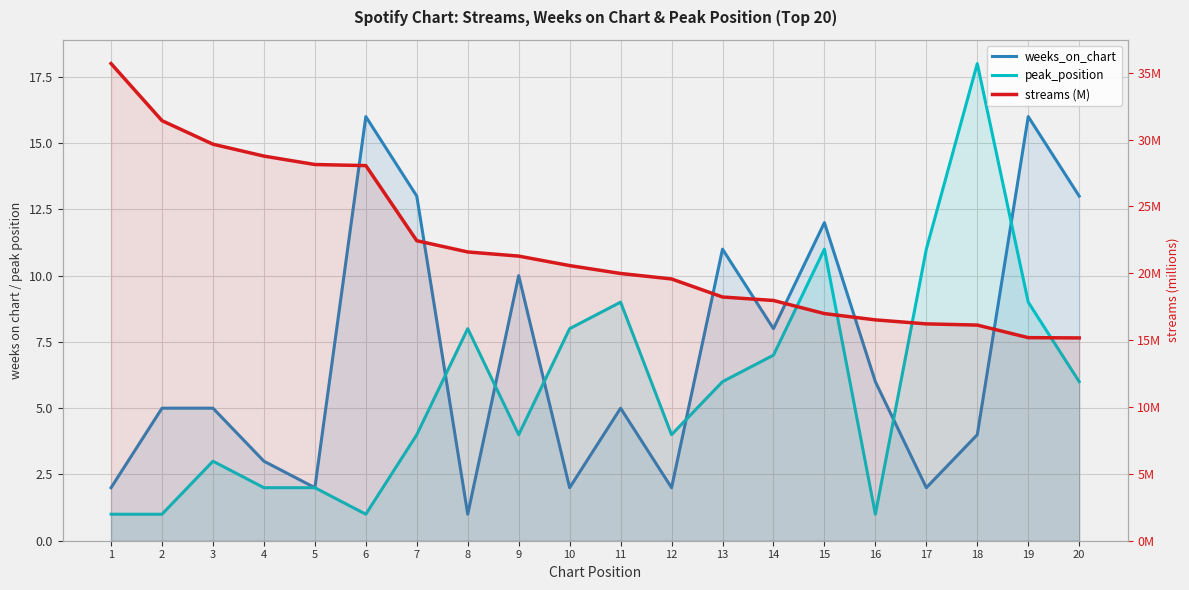

What is the difference between the maximum and minimum values in the weeks_on_chart series?

15.0